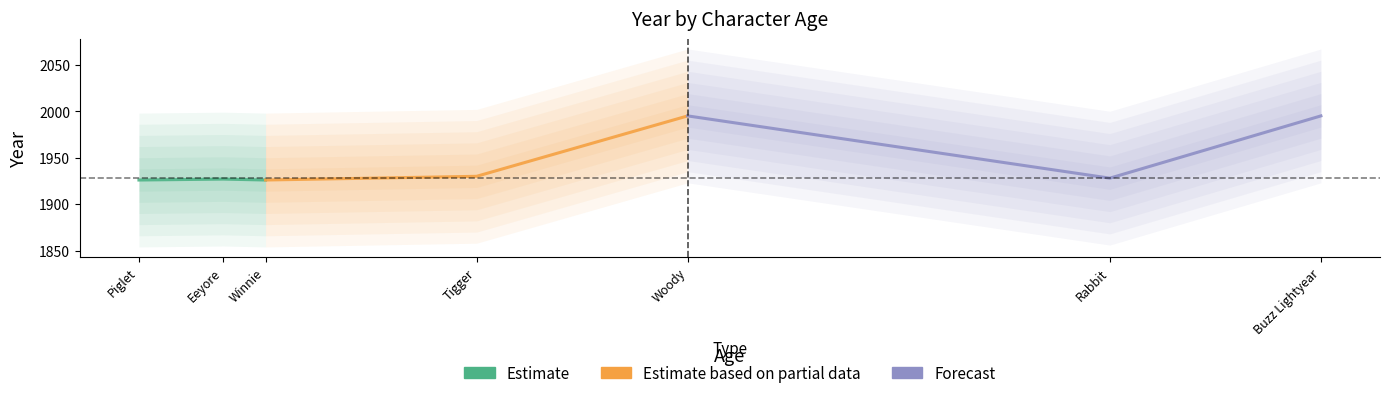

Which has a higher value, Piglet or Winnie?

Piglet